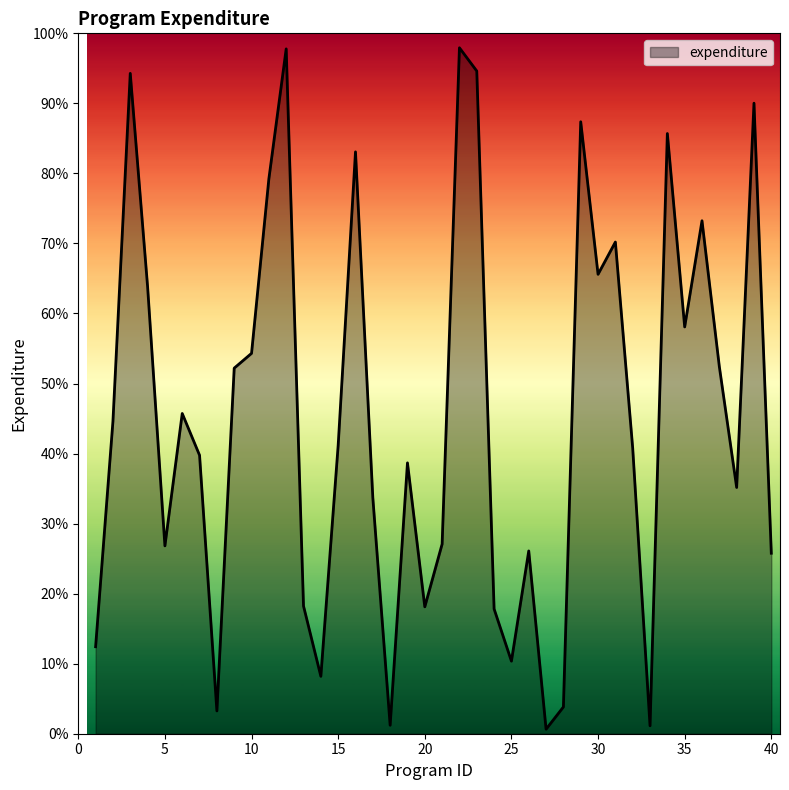

What is the greatest value displayed?

97.9